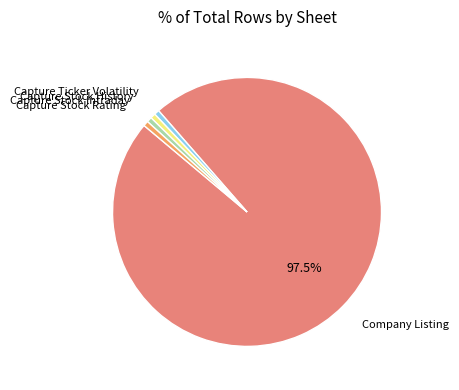

True or false: Capture Stock Rating accounts for 12% of the total.

False